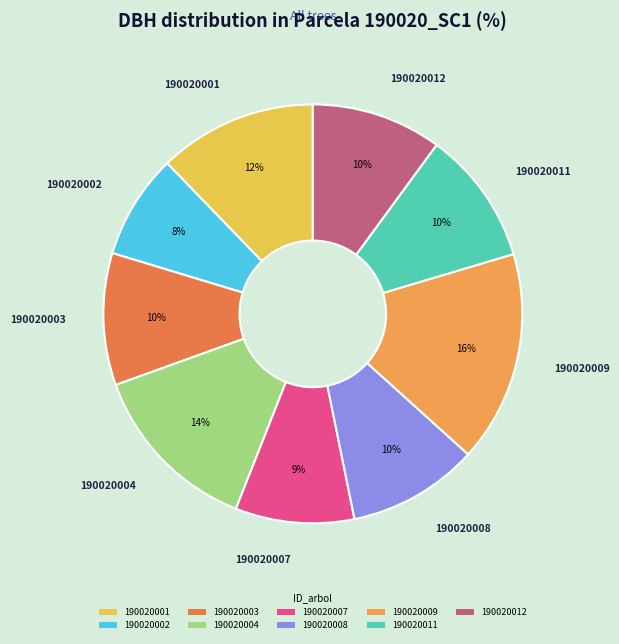

Combined, do 190020011 and 190020008 account for over 50%?

No